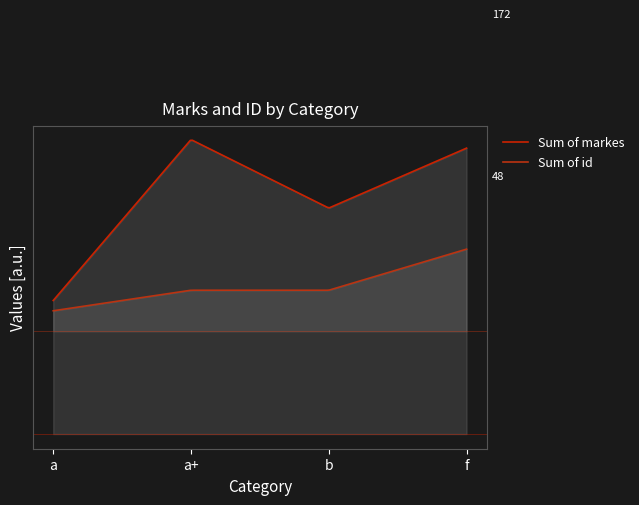

What is the total value across all series at b?

156